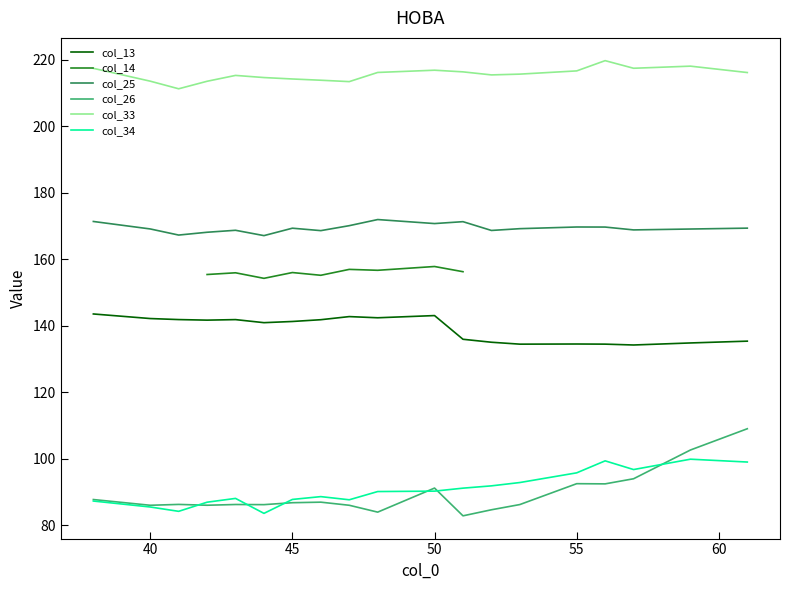

Is it true that col_25 equals 110.2 at 38?

False